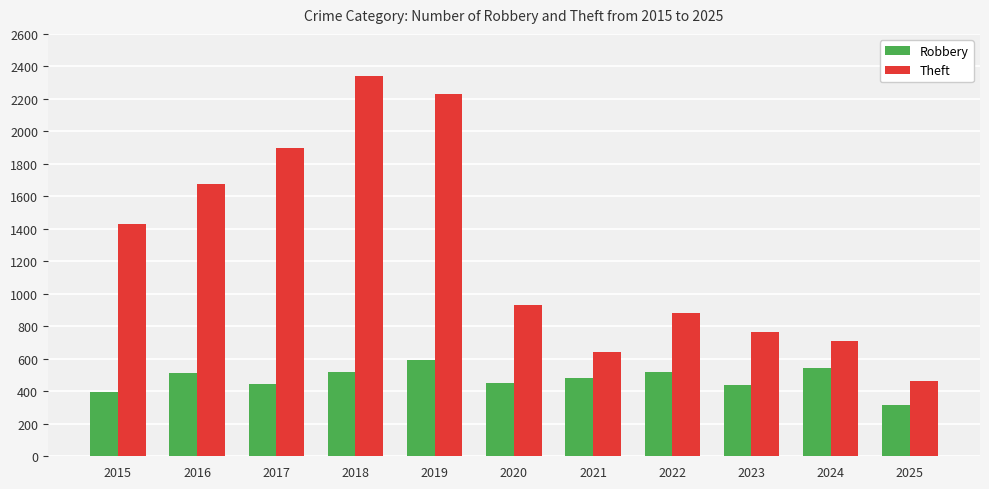

What is the difference between the highest and lowest values at 2018?

1822